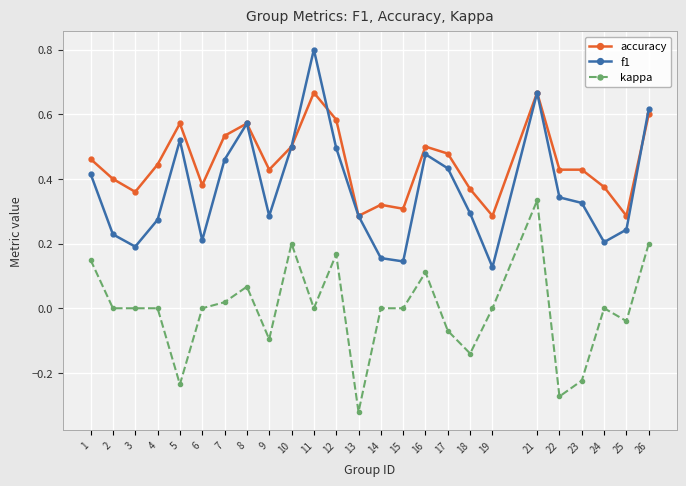

Count the number of categories in the chart.

25